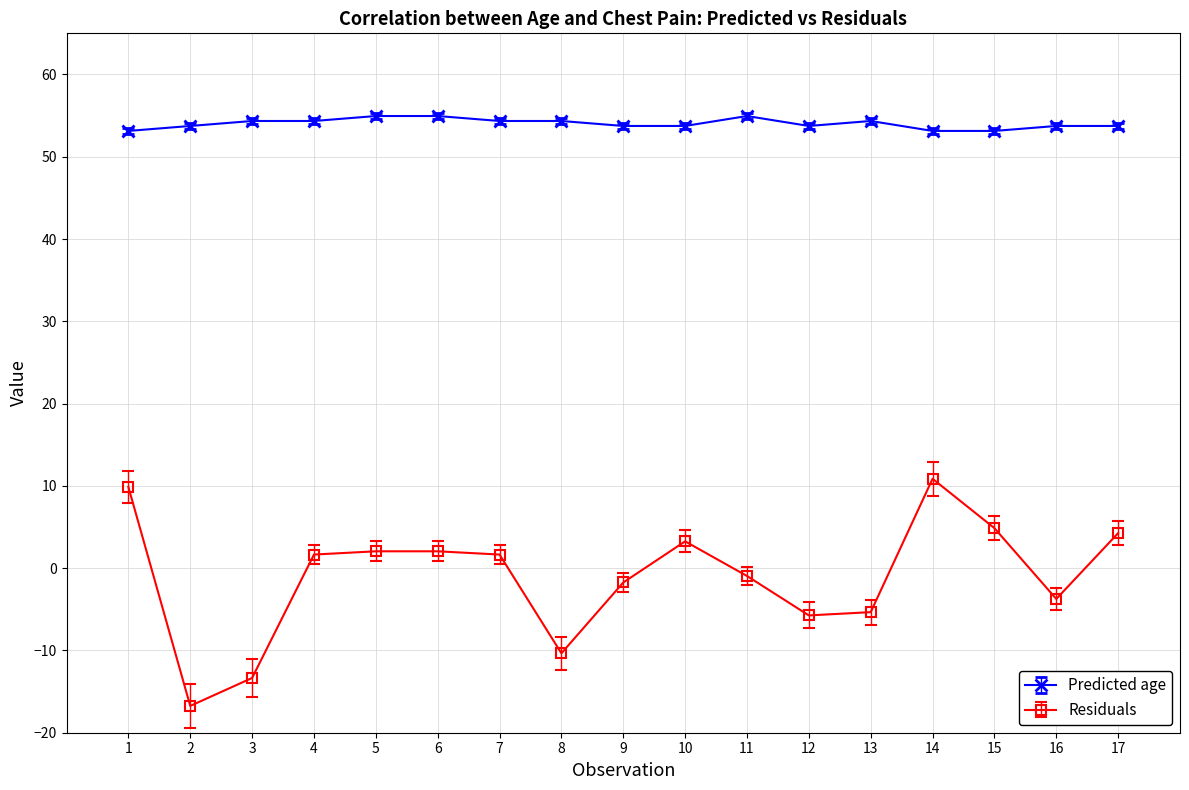

What is the difference between the second highest and minimum values in the Predicted age series?

1.8